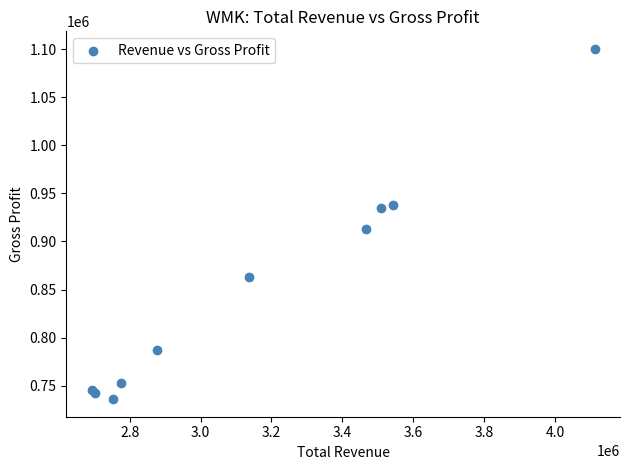

What Y value in the scatter plot is closest to 918150?

912500